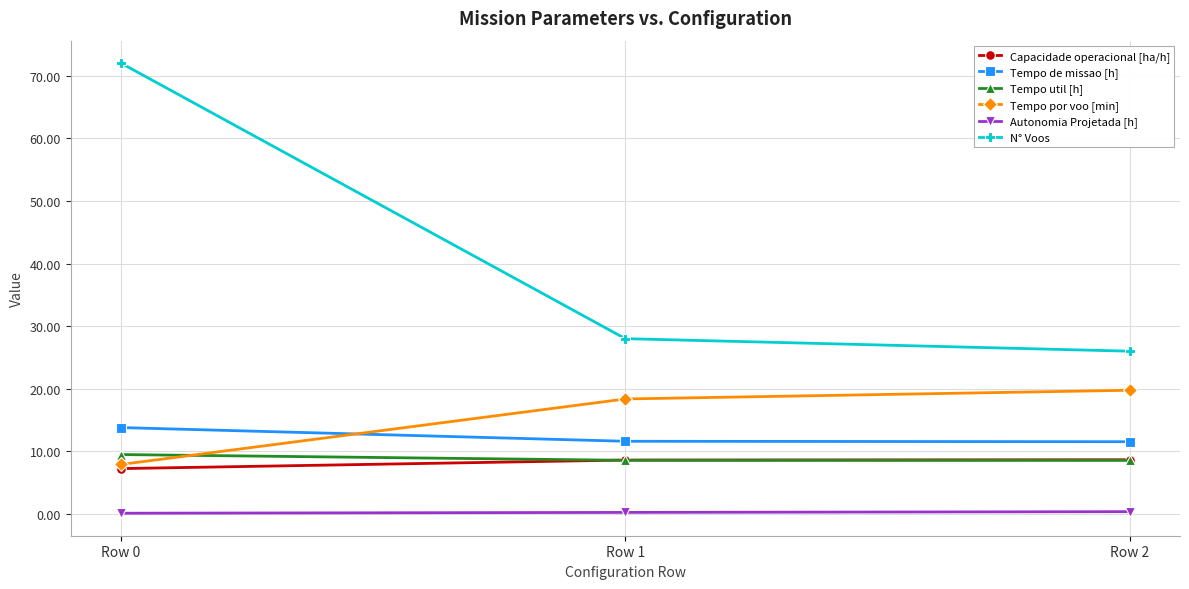

The Tempo por voo [min] series shows 7.9 at Row 0. True or false?

True